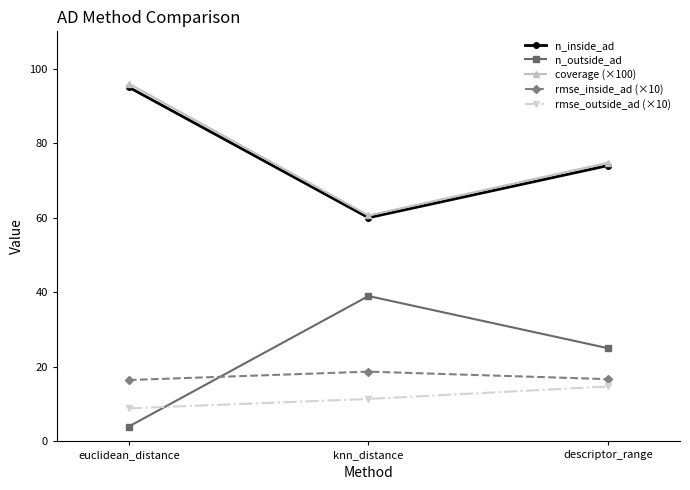

Where is coverage (×100) nearest to the value 78?

descriptor_range